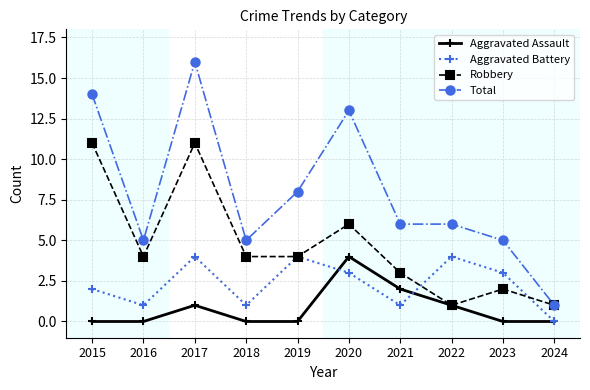

Reading left to right, transcribe all the data shown in this chart.

Aggravated Assault: 0	0	1	0	0	4	2	1	0	0
Aggravated Battery: 2	1	4	1	4	3	1	4	3	0
Robbery: 11	4	11	4	4	6	3	1	2	1
Total: 14	5	16	5	8	13	6	6	5	1